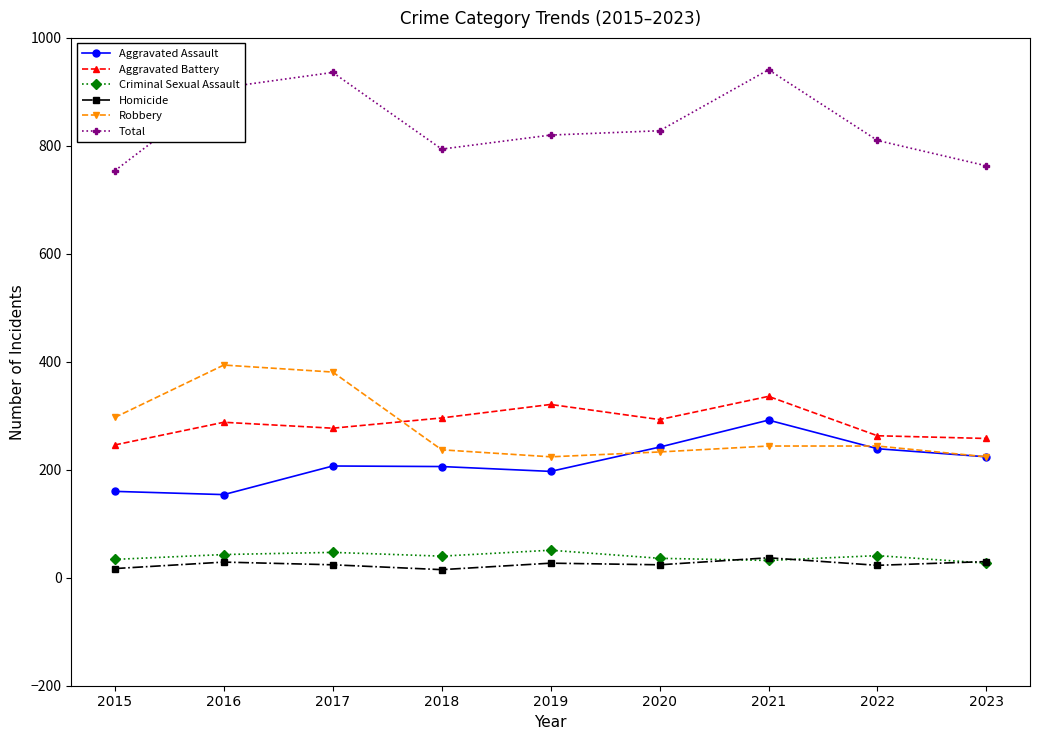

What is the average value of the Criminal Sexual Assault series?

39